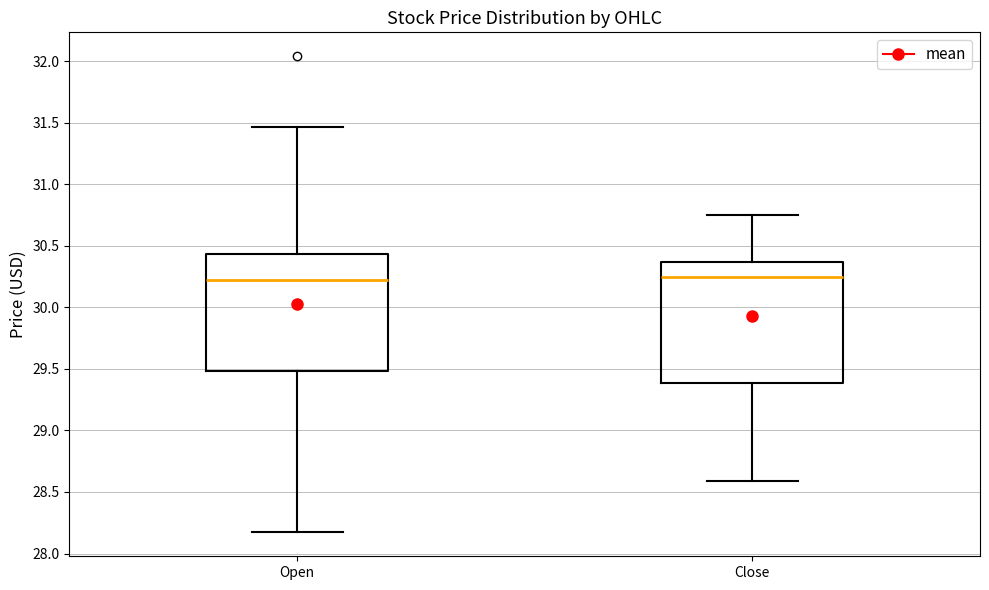

Reading left to right, transcribe this box plot: for each box, give where its median line is, the range the box spans, and where its two whiskers end, as read against the y-axis. The values are not printed on the chart, so give them approximately, as read against the axis.

Open: median 30.20, box 29.50 to 30.45, whiskers 28.15 to 31.45
Close: median 30.25, box 29.40 to 30.35, whiskers 28.60 to 30.75